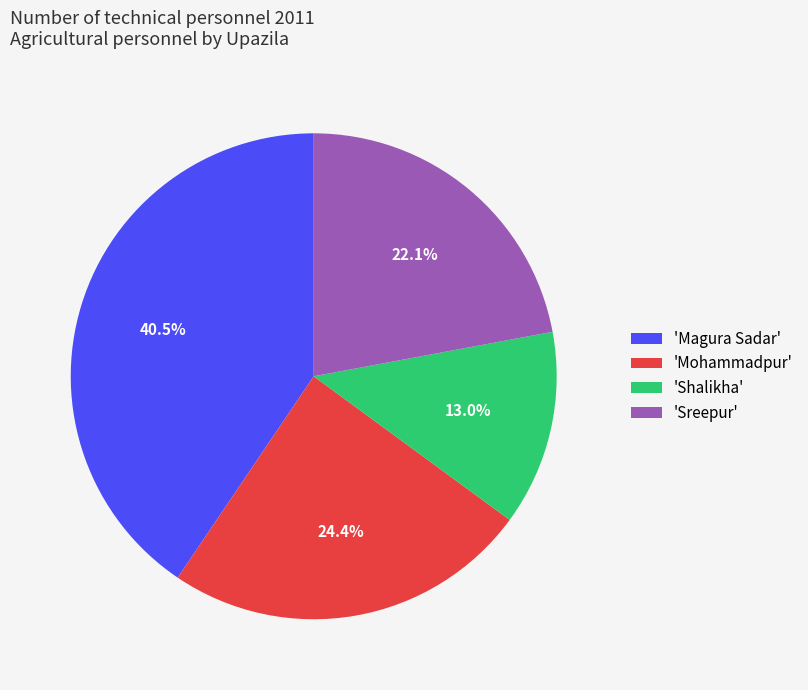

How many segments does this pie chart have?

4